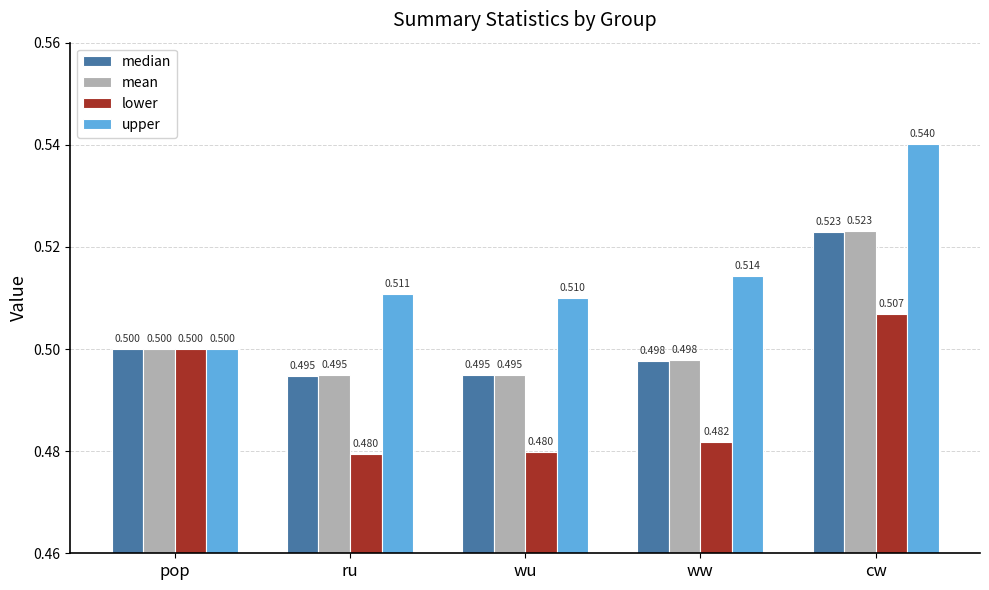

What is the label of the 3rd bar from the left?

wu